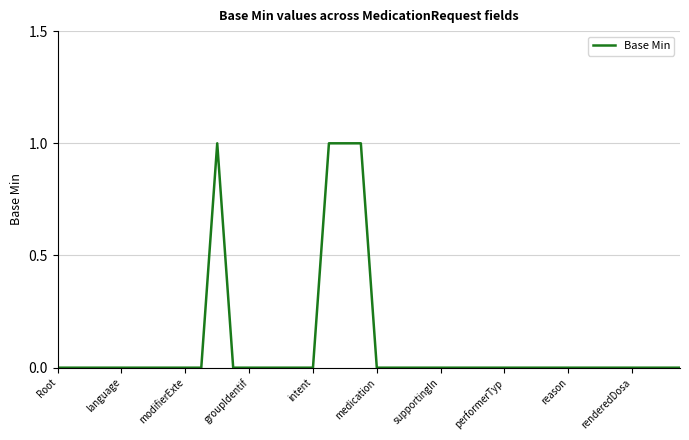

Reading left to right, what are all the values shown in this chart?

0	0	0	0	0	0	0	0	0	0	1	0	0	0	0	0	0	1	1	1	0	0	0	0	0	0	0	0	0	0	0	0	0	0	0	0	0	0	0	0